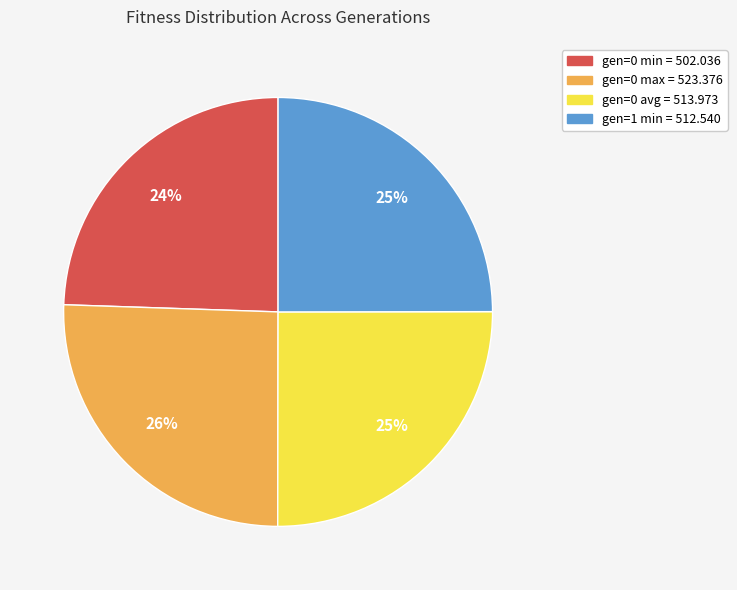

To the nearest percent, what is the average slice percentage?

25%